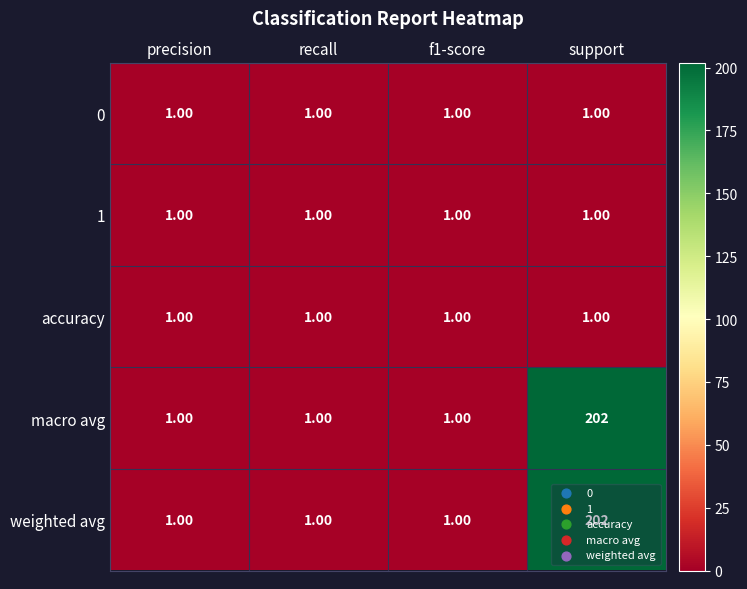

How many data points does each series have?

4